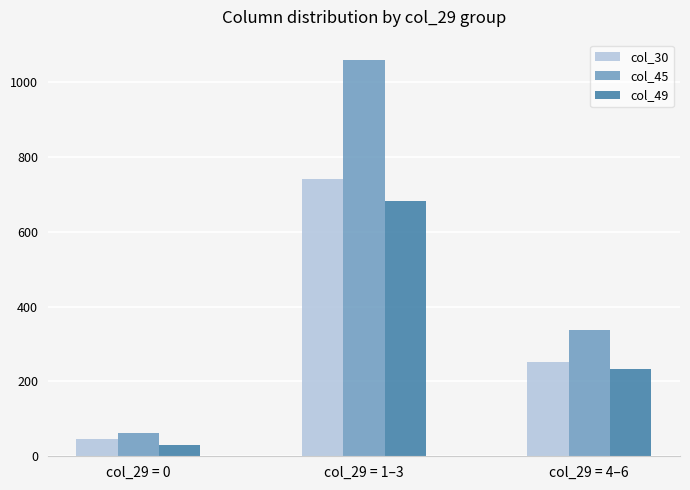

What are all the series names shown in the legend?

col_30, col_45, col_49